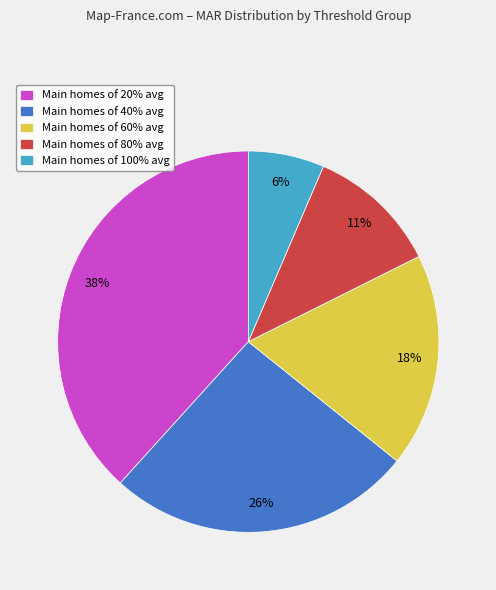

How many segments does this pie chart have?

5